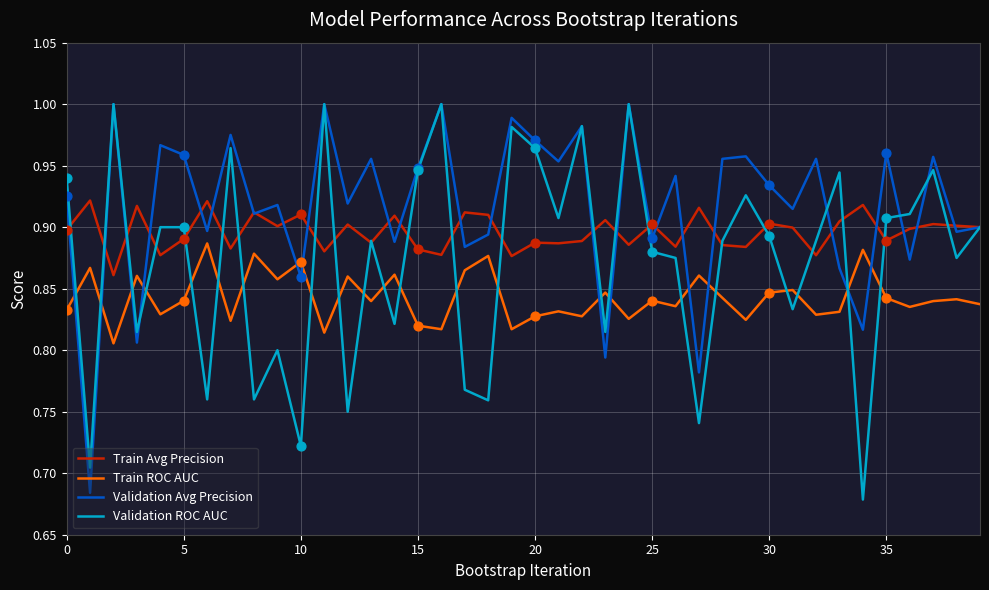

List the series in order of their overall mean, lowest first.

Train ROC AUC, Validation ROC AUC, Train Avg Precision, Validation Avg Precision